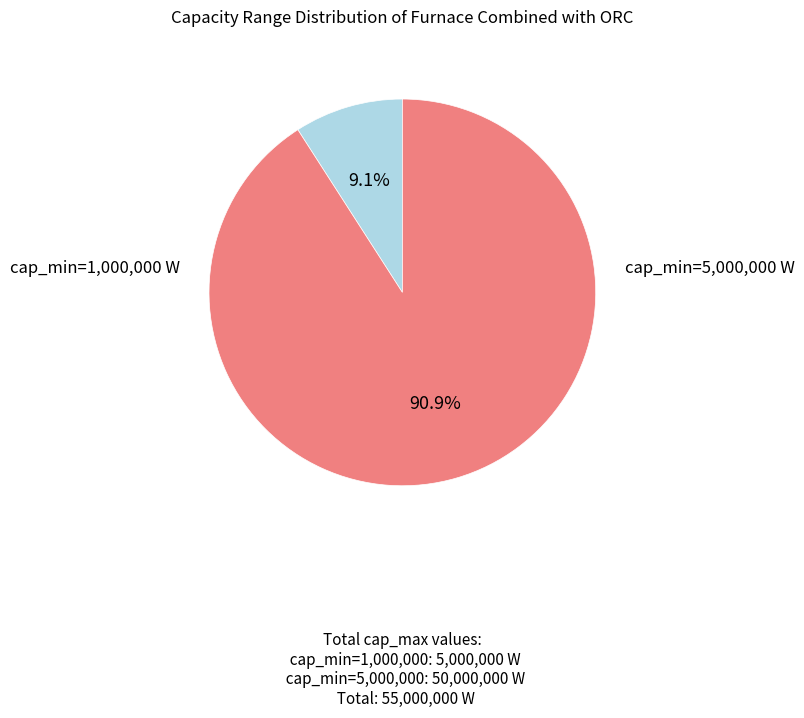

Is there a majority slice in this chart?

Yes